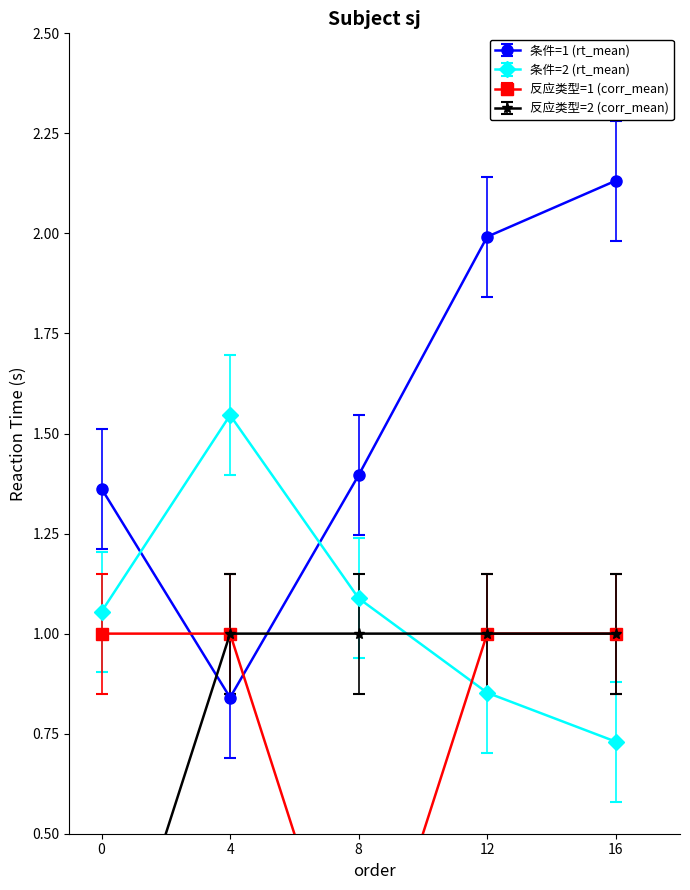

What are all the series names shown in the legend?

条件=1 (rt_mean), 条件=2 (rt_mean), 反应类型=1 (corr_mean), 反应类型=2 (corr_mean)